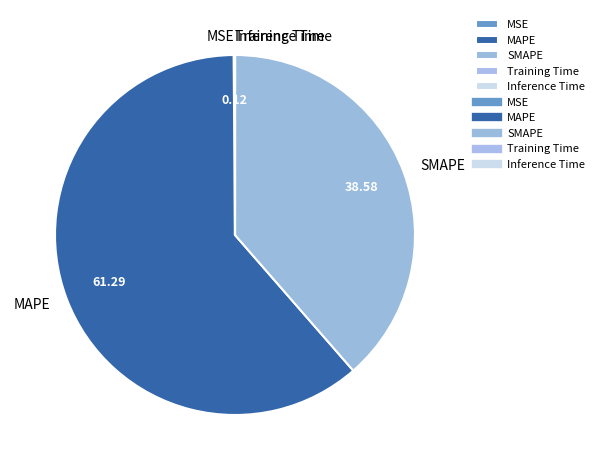

Which category has the biggest portion of the pie?

MAPE